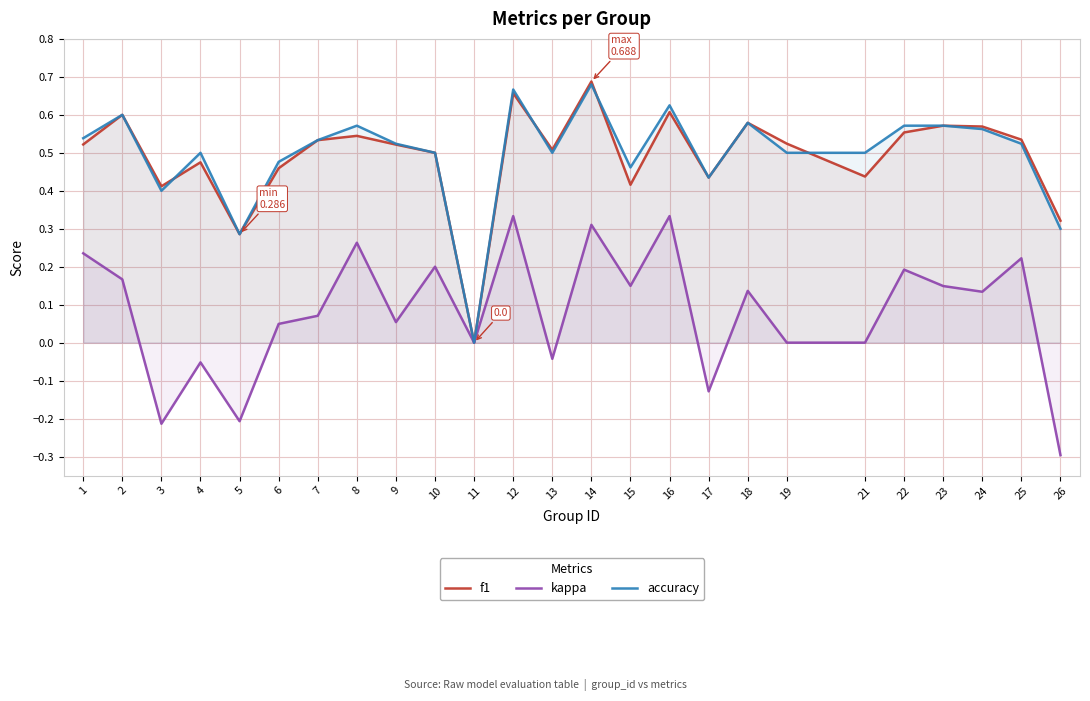

What is the difference between the maximum and minimum values in the accuracy series?

0.7